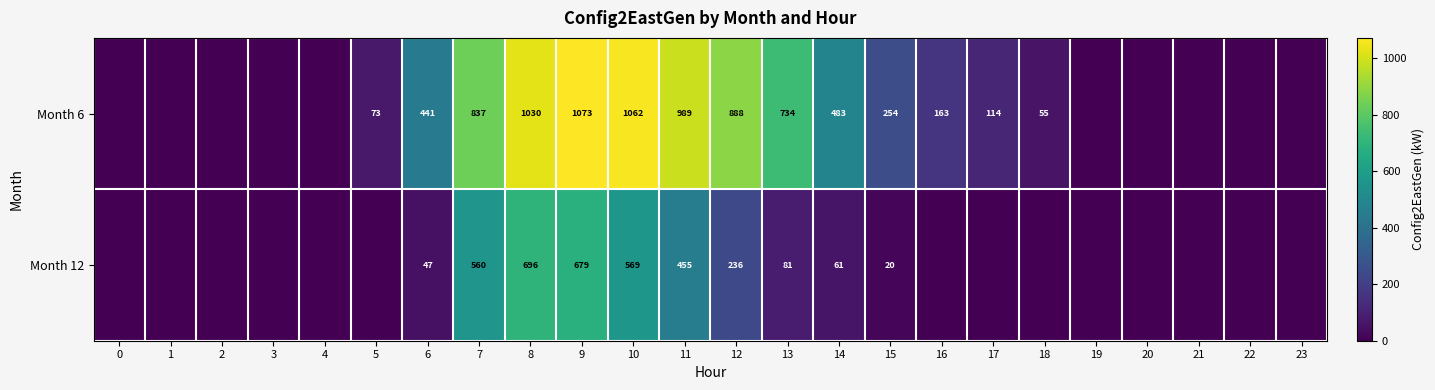

What is the difference between the Month 12 values at 15 and 13?

61